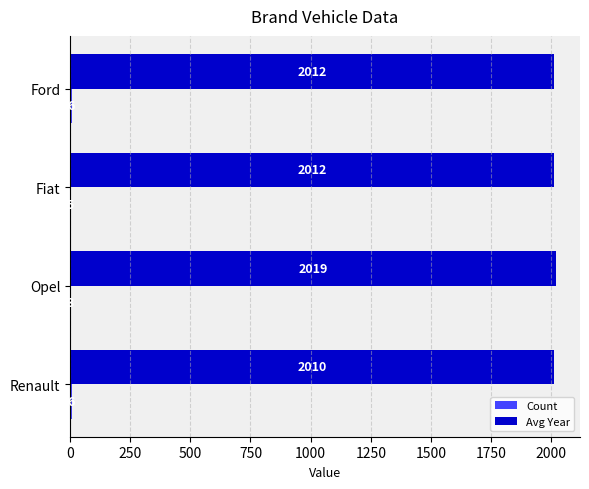

Between Opel and Ford, which series saw the biggest shift?

Avg Year